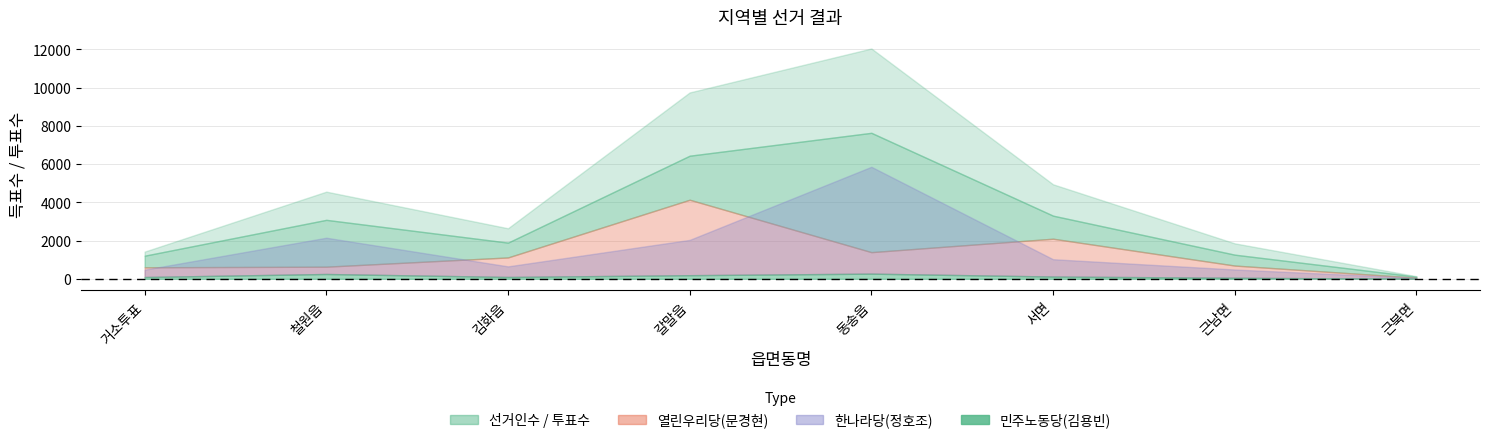

Between 갈말읍 and 서면, which series saw the biggest shift?

선거인수